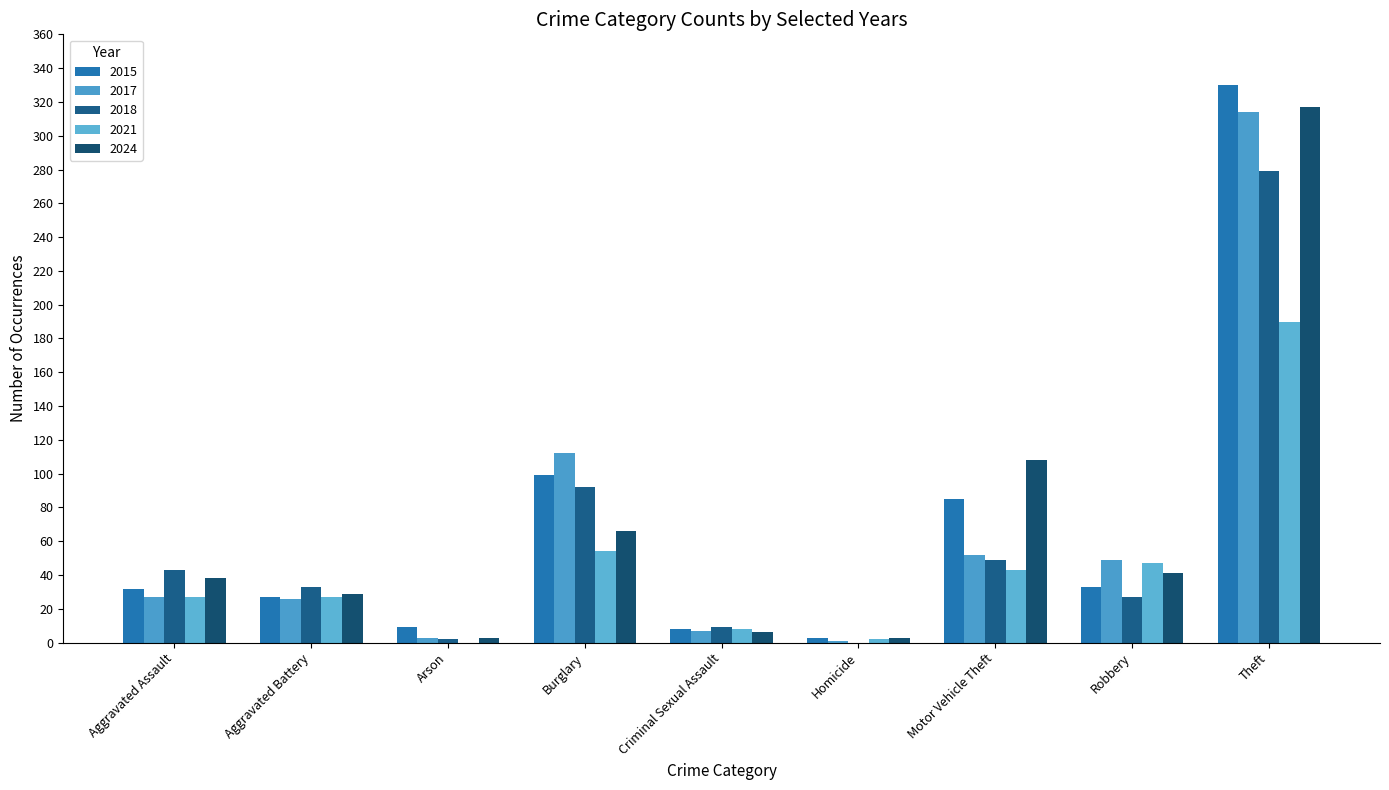

Count the number of categories in the chart.

9